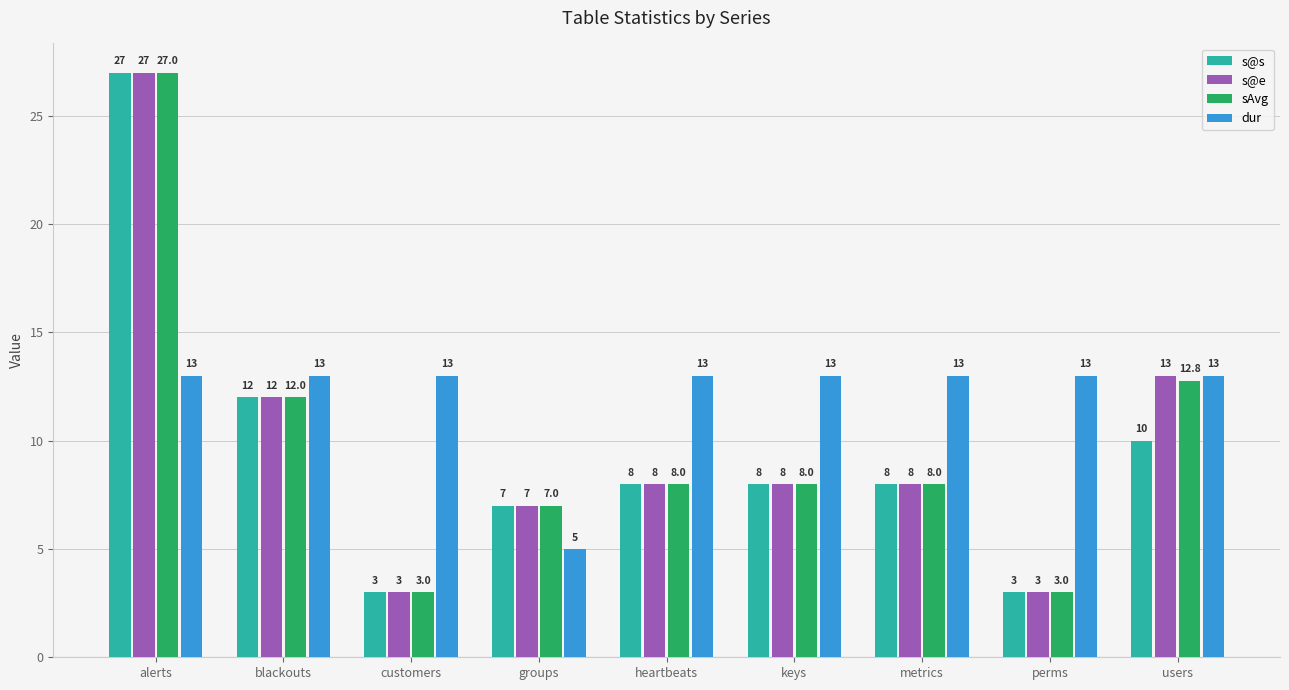

Is the value of s@s at groups greater than the value of sAvg at heartbeats?

No